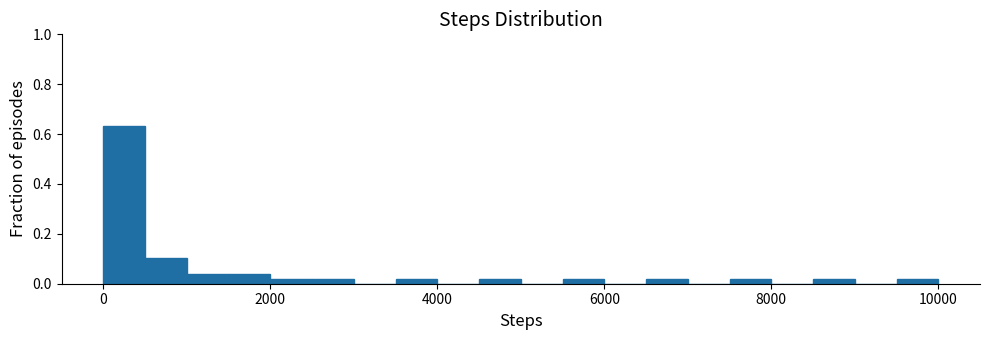

Read against the x-axis, roughly where is the centre of the tallest bar?

200